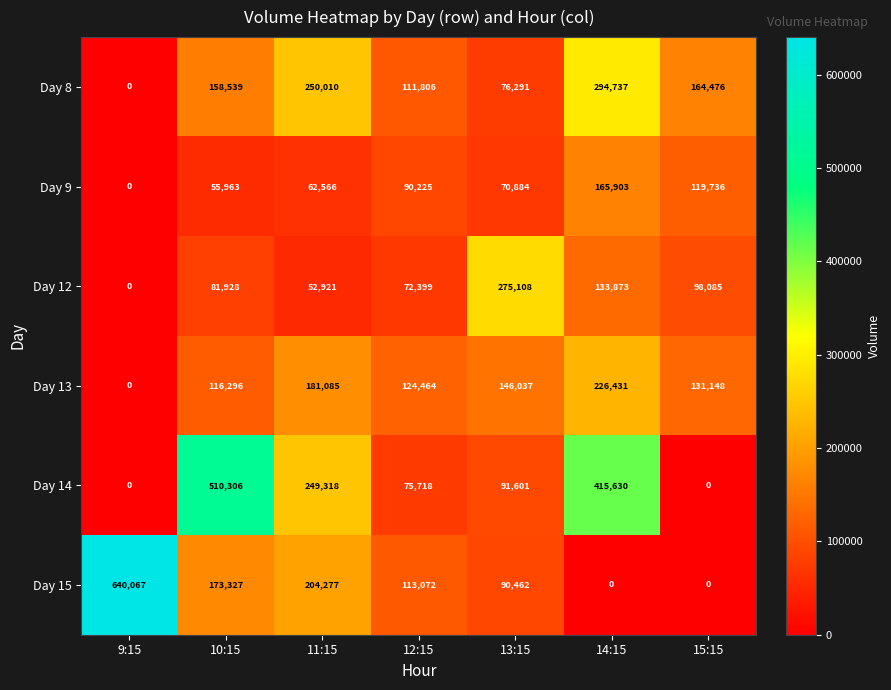

Where is Day 8 nearest to the value 147368?

10:15